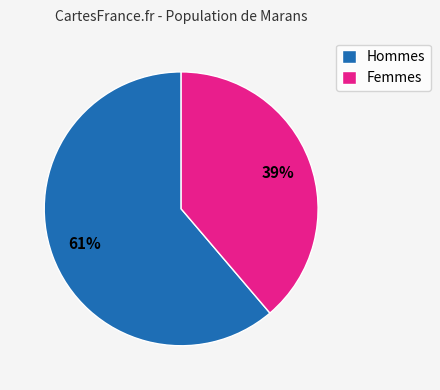

Approximately how many times larger is the value at Hommes compared to Femmes?

1.6